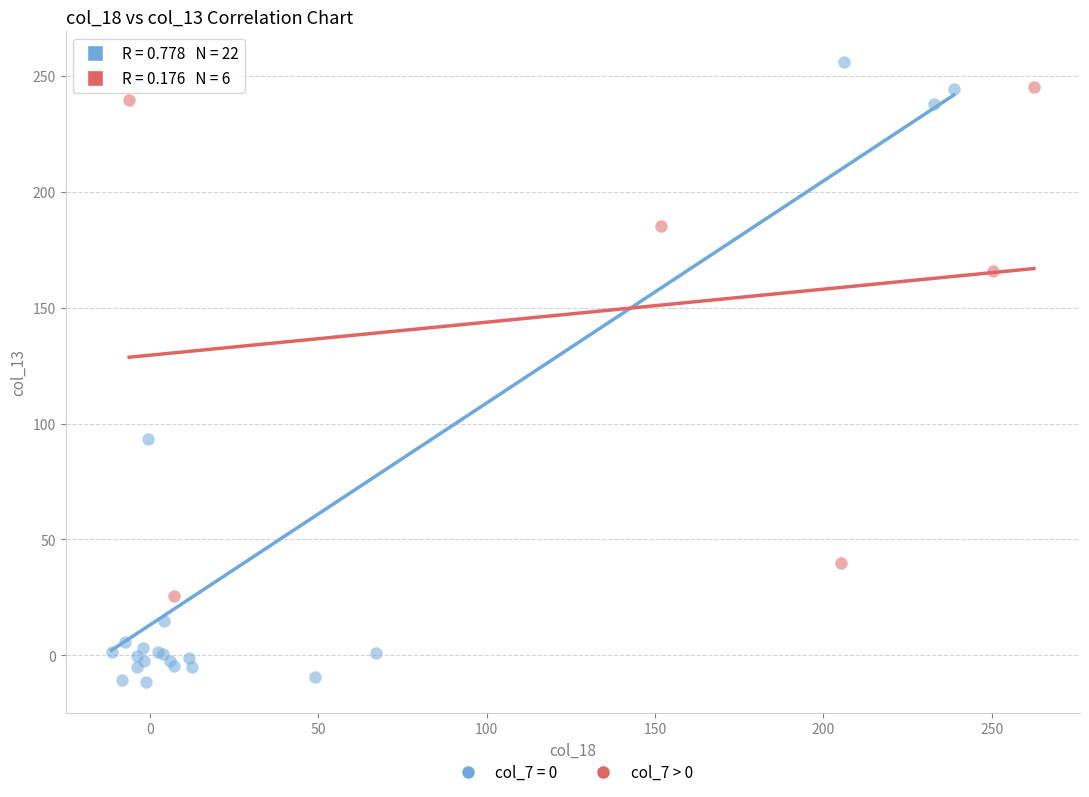

Which series reaches the minimum Y coordinate?

col_7 = 0